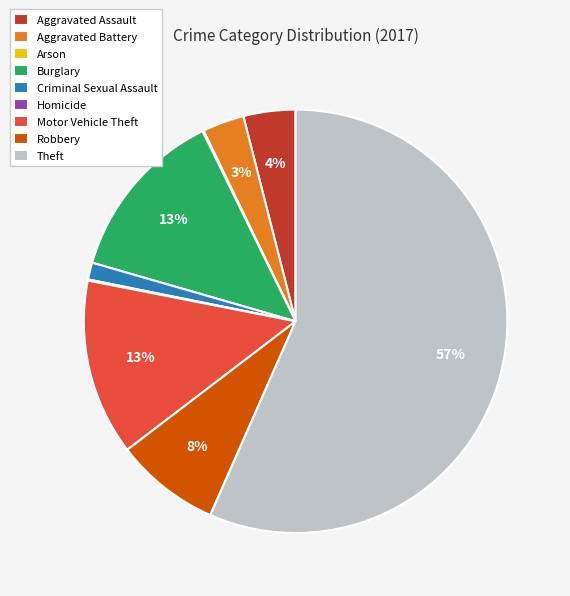

To the nearest percent, what percentage of the pie is Aggravated Assault?

4%